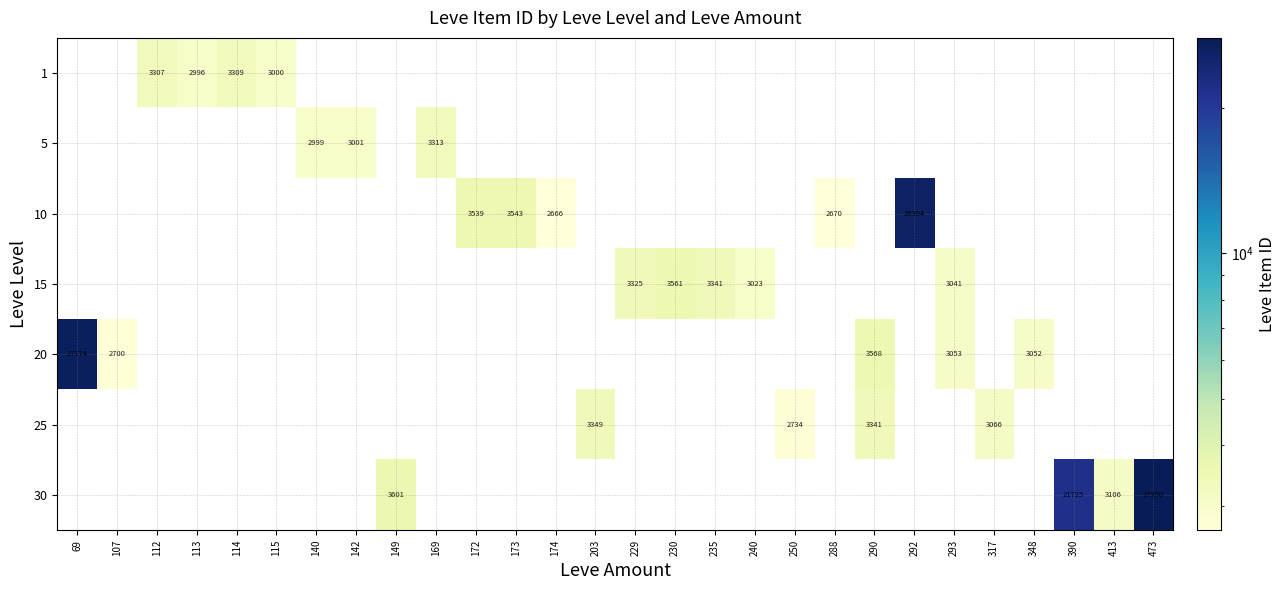

The value of 15 at 240 is 1201. True or false?

False